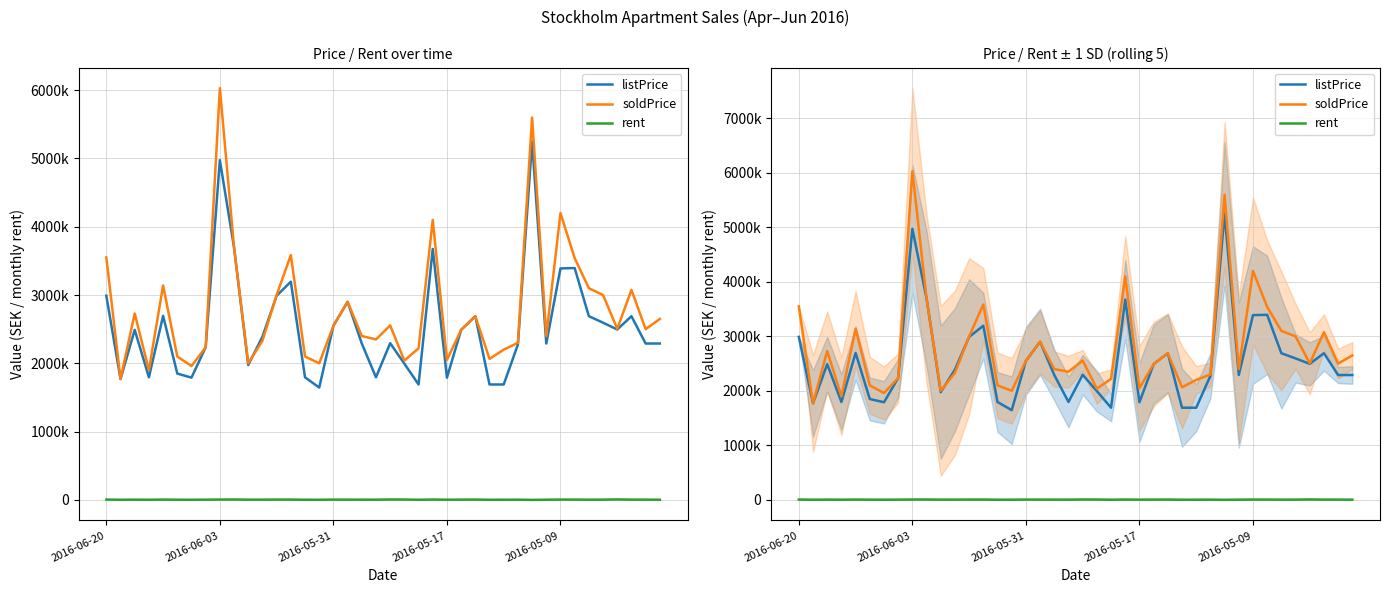

Which series changed the most between 2016-06-03 and 2016-05-09?

soldPrice